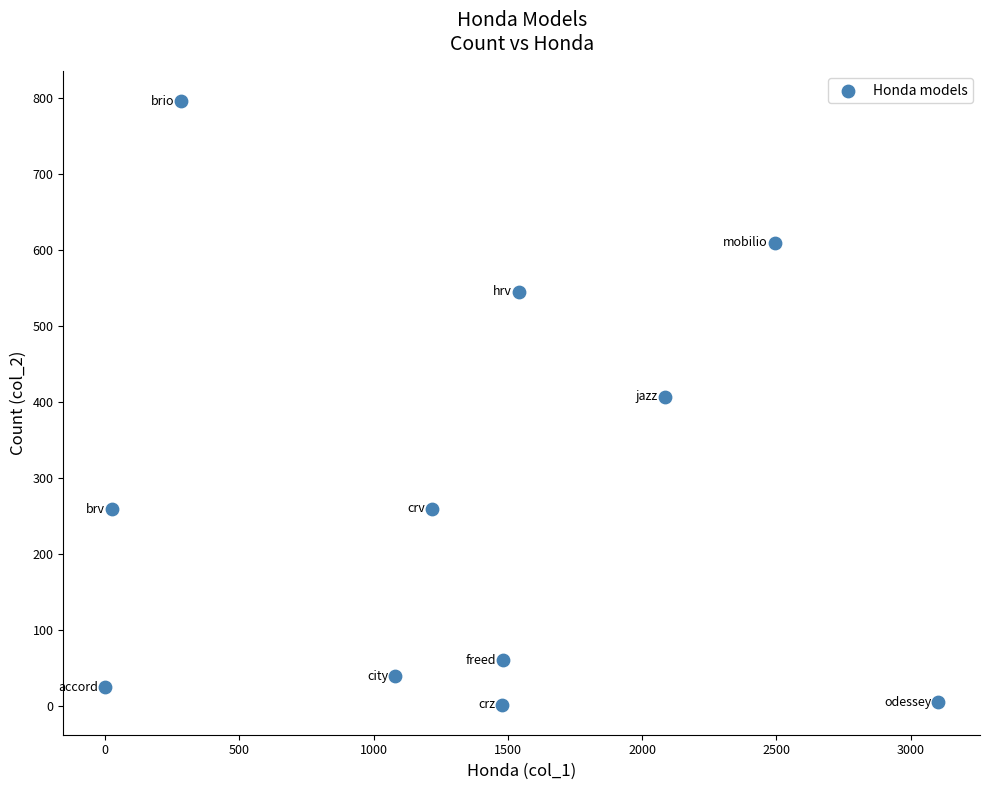

What is the average X value?

1345